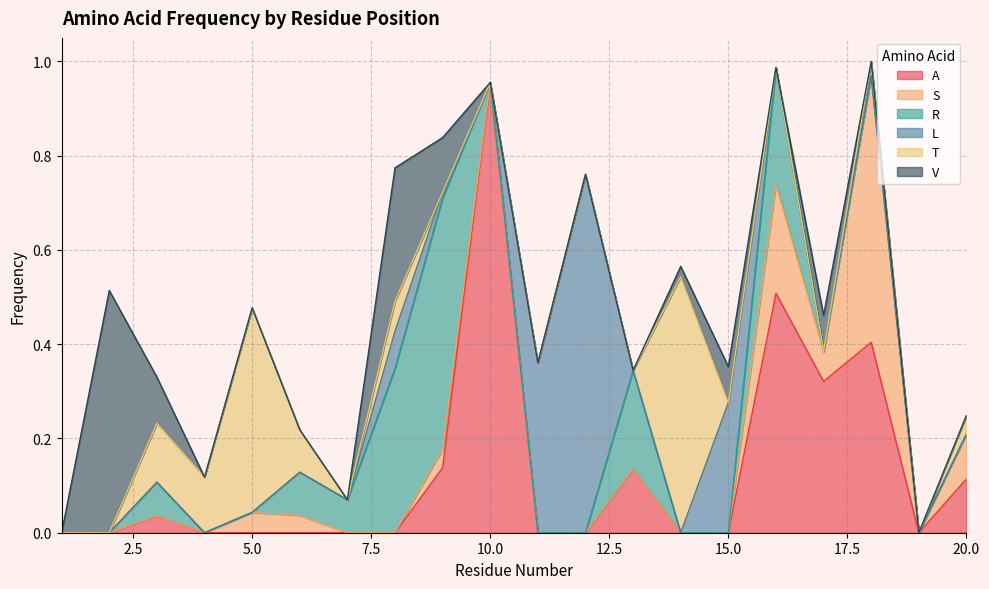

At which label does L reach its minimum?

1